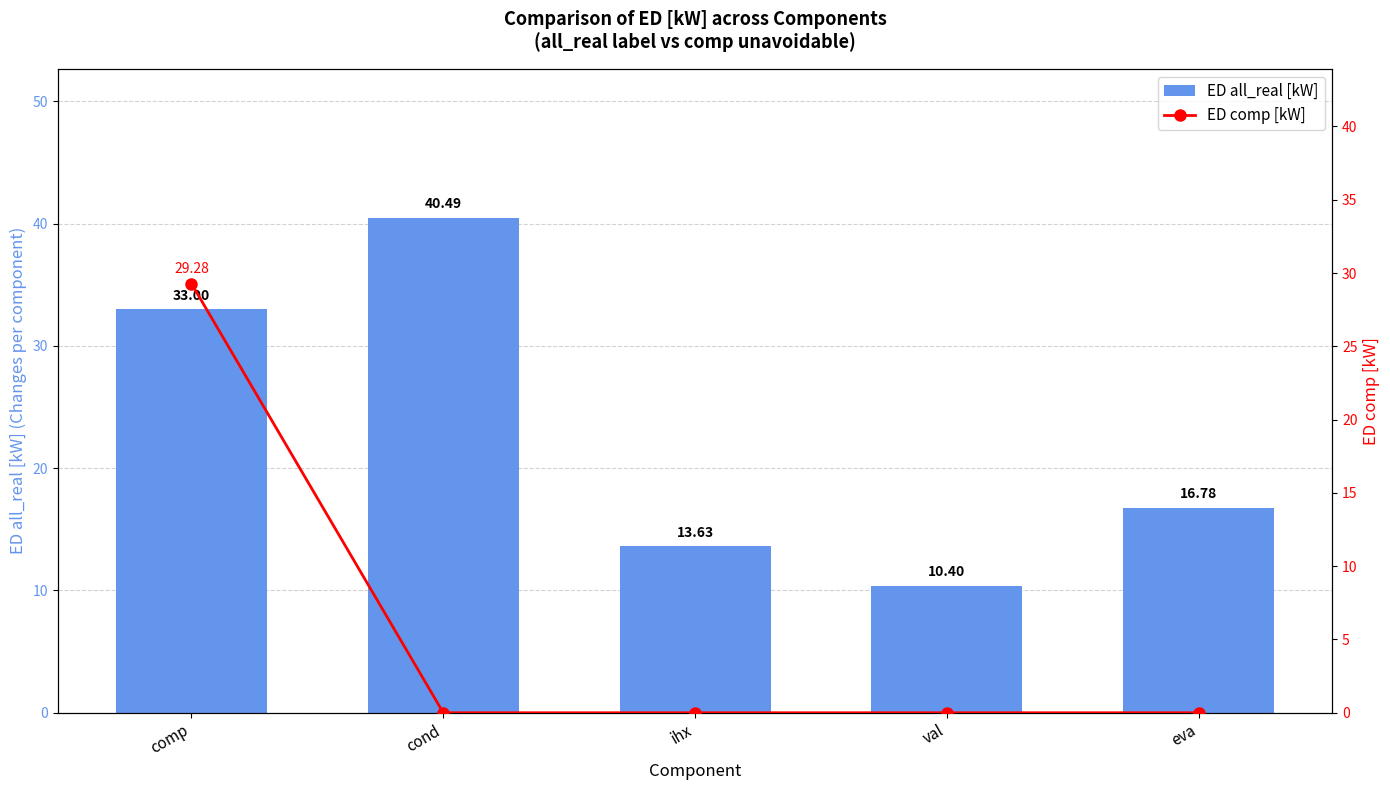

The value of ED comp [kW] at cond is -16.5. True or false?

False